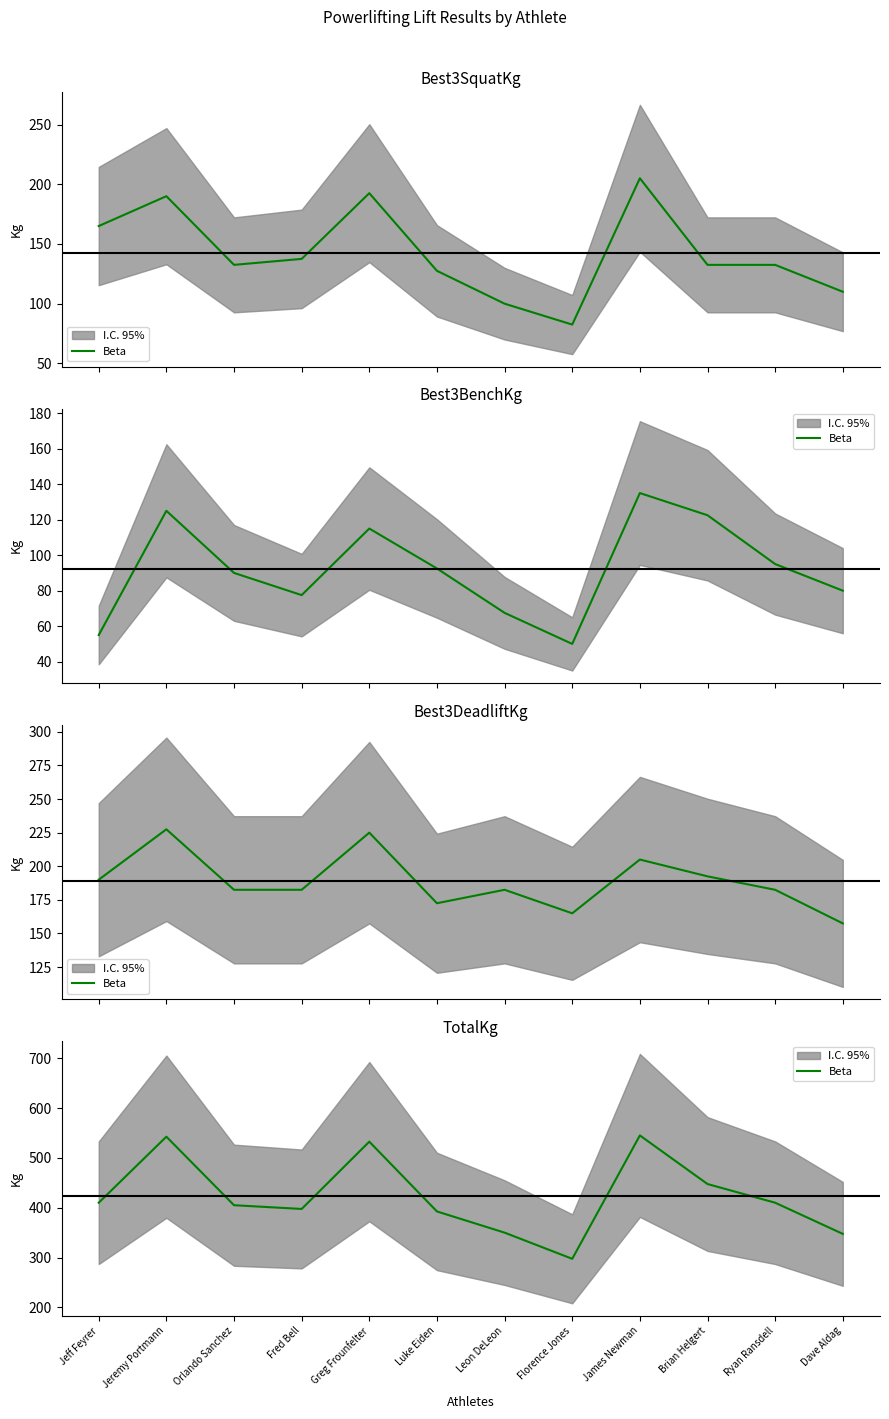

What is the difference between the maximum and minimum values?

247.5